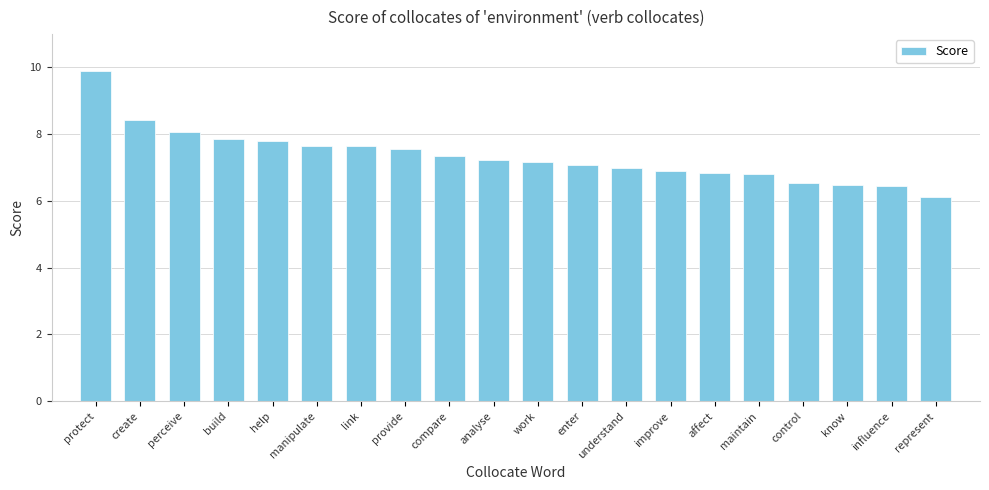

Are the bars grouped side by side (vs. stacked)?

No